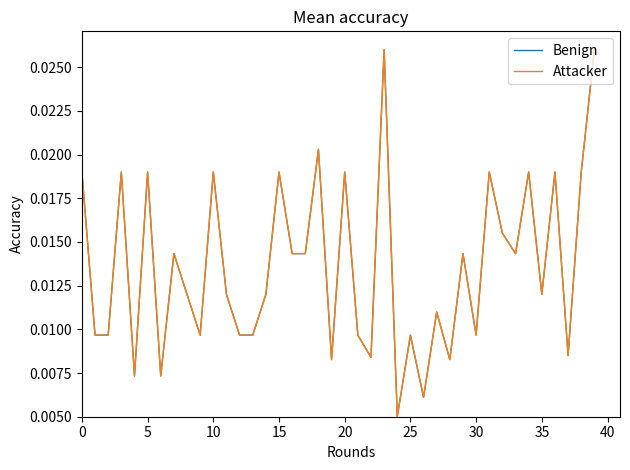

True or false: Benign has more than 1 interior local peaks.

True